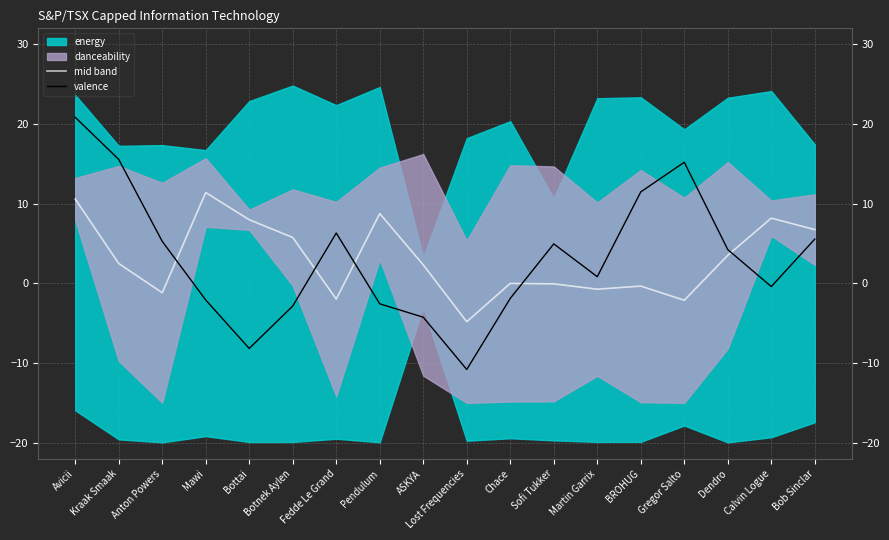

Where do valence and mid band first cross each other?

Anton Powers and Mawi